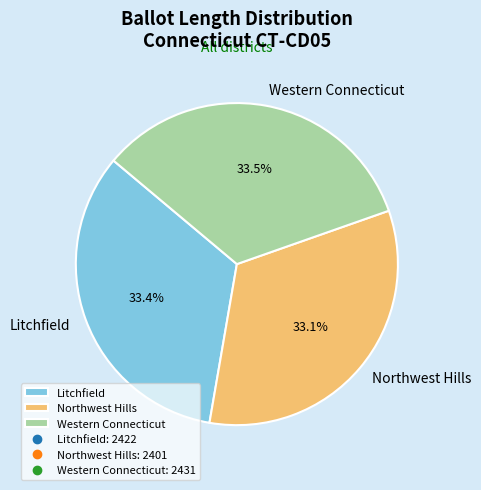

Is there a majority slice in this chart?

No